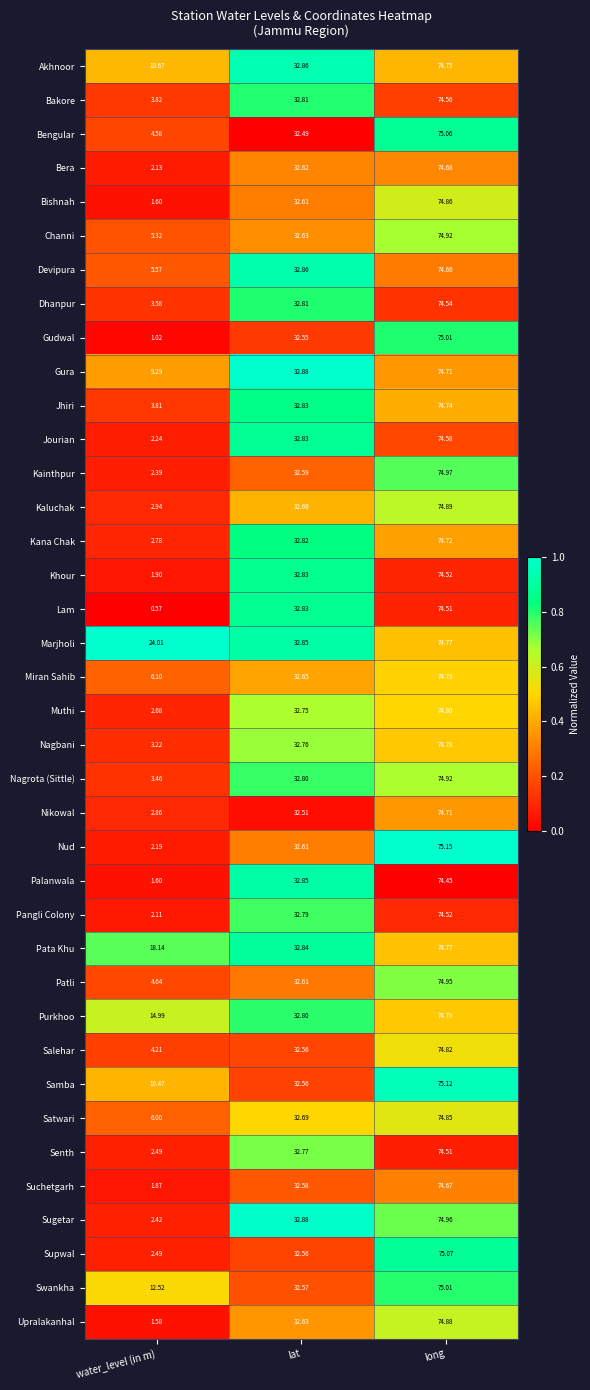

Is the value of Pangli Colony at lat greater than the value of Jhiri at lat?

No